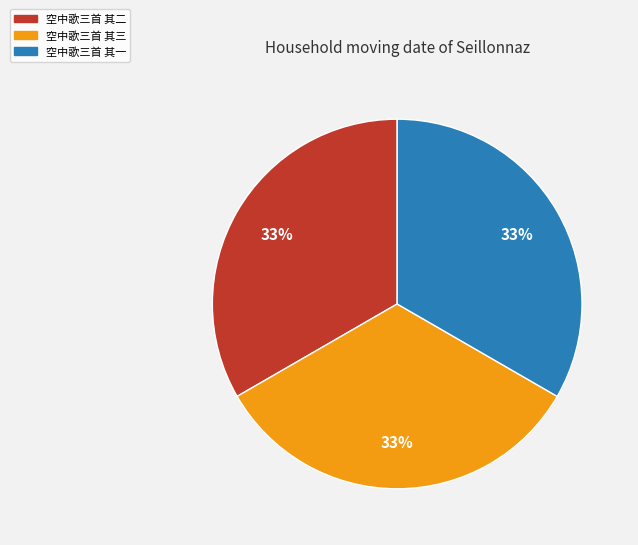

Does 空中歌三首 其二 account for over 50% of the chart?

No